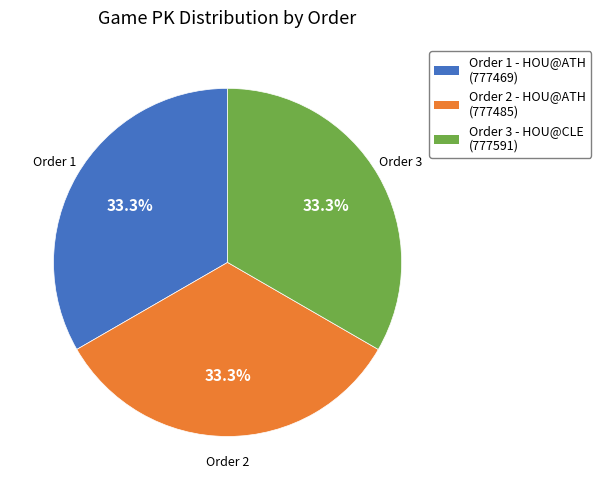

How many segments does this pie chart have?

3